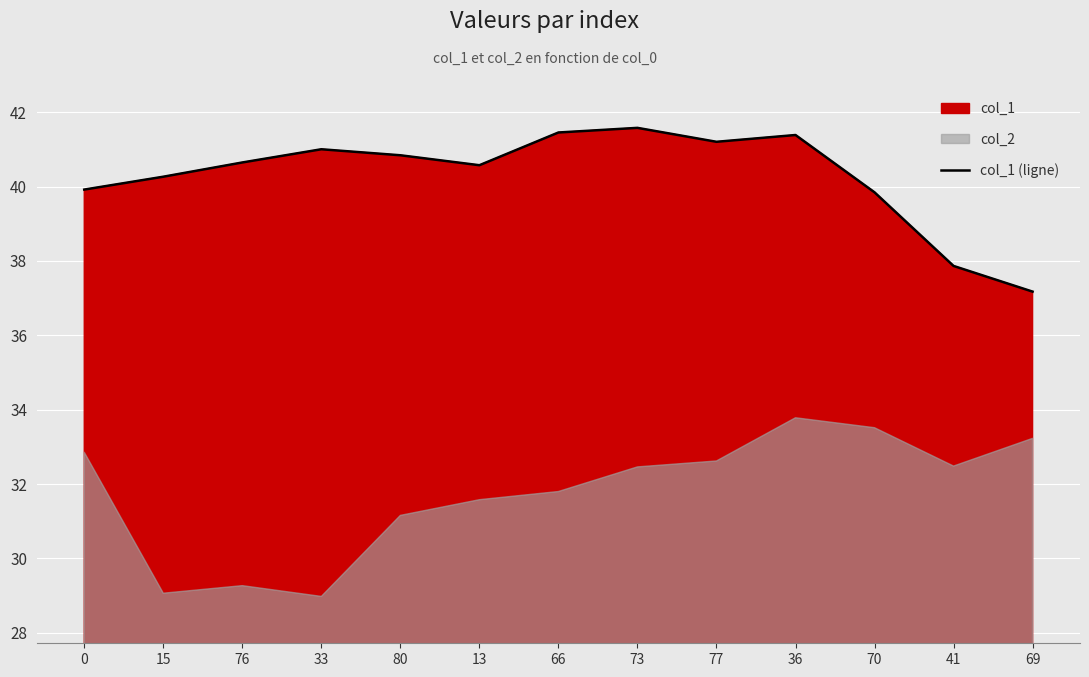

How many interior local valleys (lower than both neighbors) does the data have?

2